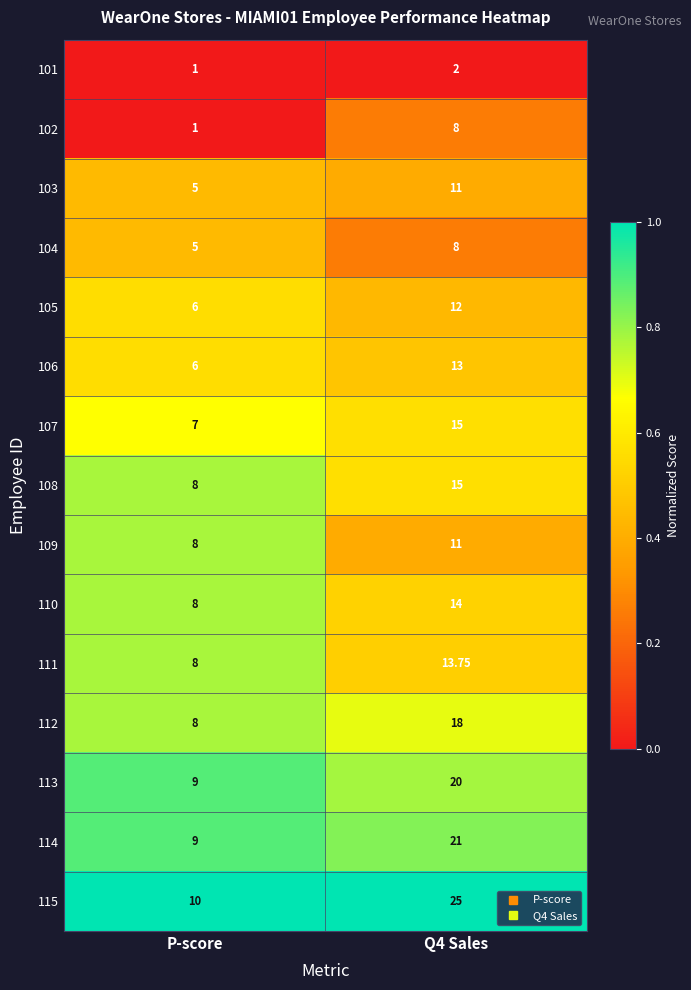

At which label is 110 closest to 11?

P-score